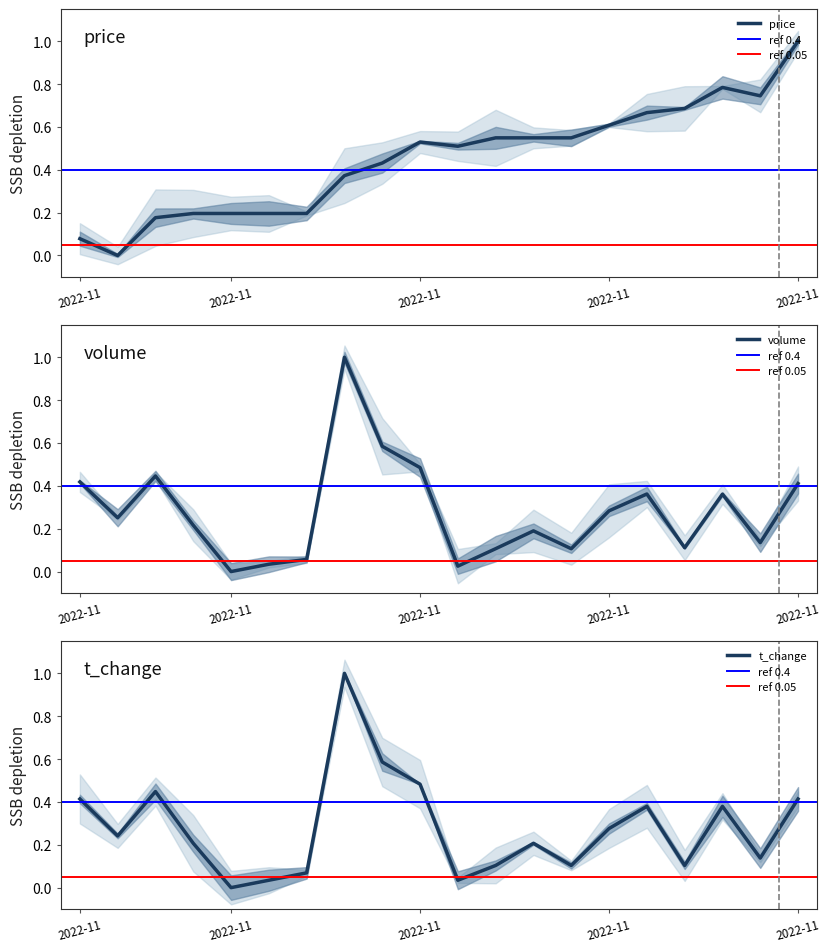

How many values in volume are above zero?

19